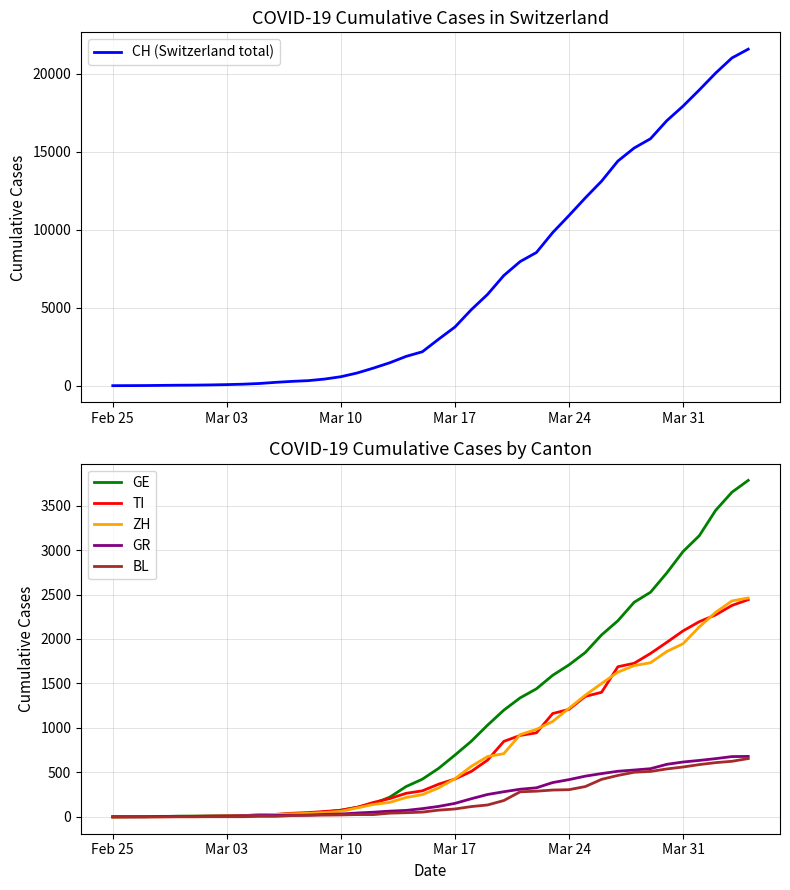

The value of TI at Mar 31 is 3103. True or false?

False